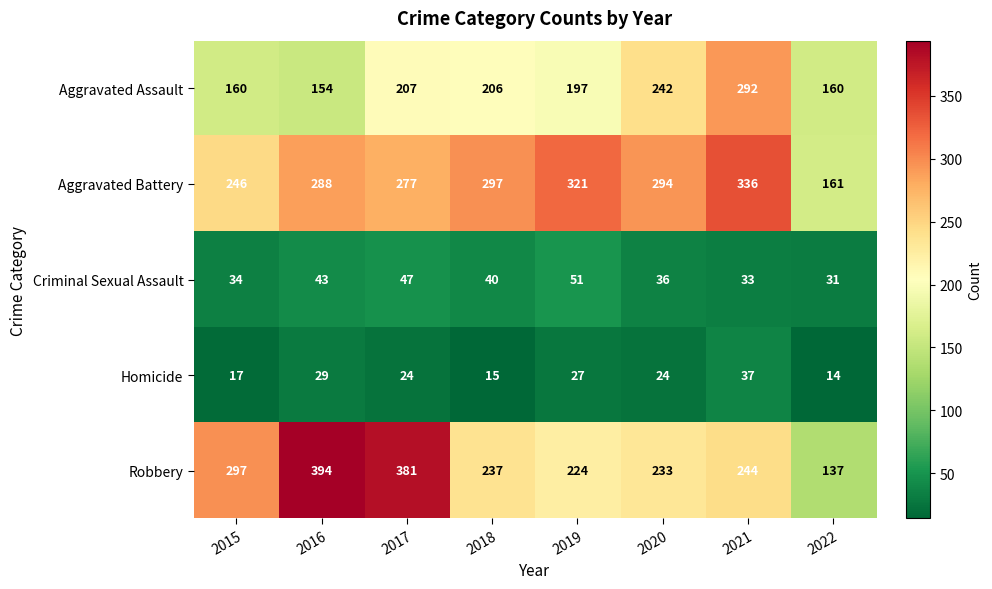

At which category does the chart reach its minimum across all series?

2022